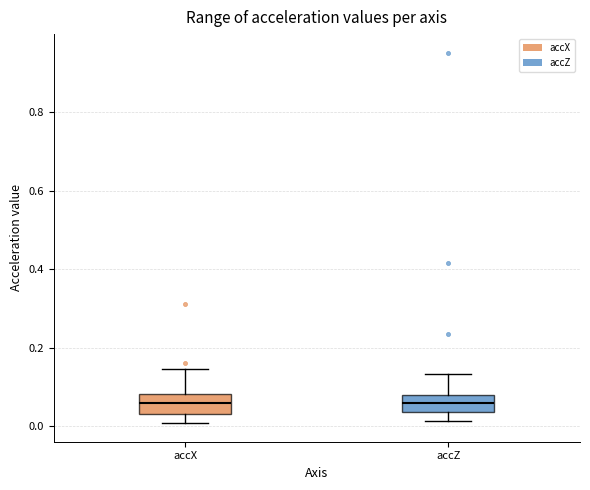

Where does the upper whisker of the box for accX end on the y-axis? The values are not printed on the chart, so give them approximately, as read against the axis.

0.14